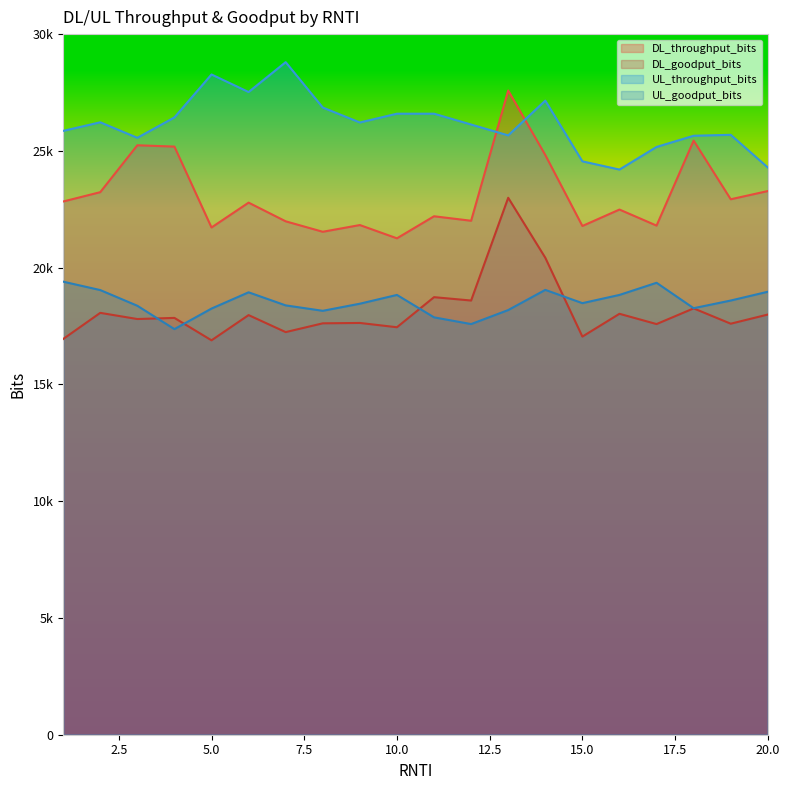

What is the average value of the UL_throughput_bits series?

26170